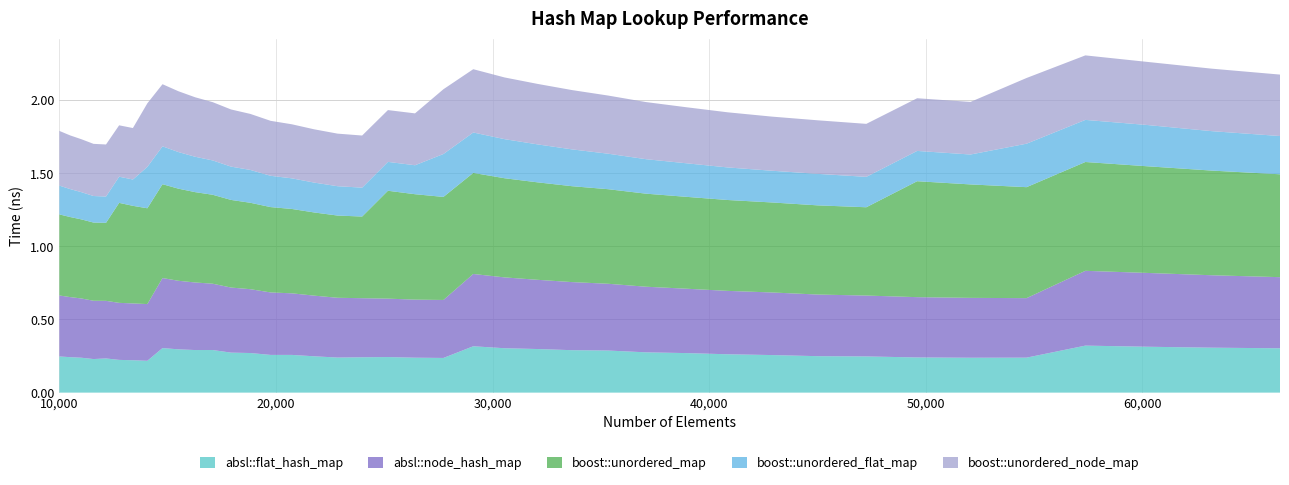

Reading right to left, what are all the values shown in this chart?

absl::flat_hash_map: 0.3	0.3	0.3	0.3	0.2	0.2	0.2	0.2	0.2	0.3	0.3	0.3	0.3	0.3	0.3	0.3	0.3	0.3	0.2	0.2	0.2	0.2	0.2	0.2	0.3	0.3	0.3	0.3	0.3	0.3	0.3	0.3	0.2	0.2	0.2	0.2	0.2	0.2	0.2	0.2
absl::node_hash_map: 0.5	0.5	0.5	0.5	0.4	0.4	0.4	0.4	0.4	0.4	0.4	0.4	0.4	0.5	0.5	0.5	0.5	0.5	0.4	0.4	0.4	0.4	0.4	0.4	0.4	0.4	0.4	0.4	0.5	0.5	0.5	0.5	0.4	0.4	0.4	0.4	0.4	0.4	0.4	0.4
boost::unordered_map: 0.7	0.7	0.7	0.7	0.8	0.8	0.8	0.6	0.6	0.6	0.6	0.6	0.6	0.6	0.7	0.7	0.7	0.7	0.7	0.7	0.7	0.6	0.6	0.6	0.6	0.6	0.6	0.6	0.6	0.6	0.6	0.6	0.7	0.7	0.7	0.5	0.5	0.5	0.5	0.6
boost::unordered_flat_map: 0.3	0.3	0.3	0.3	0.3	0.2	0.2	0.2	0.2	0.2	0.2	0.2	0.2	0.2	0.3	0.3	0.3	0.3	0.3	0.2	0.2	0.2	0.2	0.2	0.2	0.2	0.2	0.2	0.2	0.2	0.3	0.3	0.3	0.2	0.2	0.2	0.2	0.2	0.2	0.2
boost::unordered_node_map: 0.4	0.4	0.4	0.4	0.4	0.4	0.4	0.4	0.4	0.4	0.4	0.4	0.4	0.4	0.4	0.4	0.4	0.4	0.4	0.4	0.4	0.4	0.4	0.4	0.4	0.4	0.4	0.4	0.4	0.4	0.4	0.4	0.4	0.4	0.4	0.4	0.4	0.4	0.4	0.4